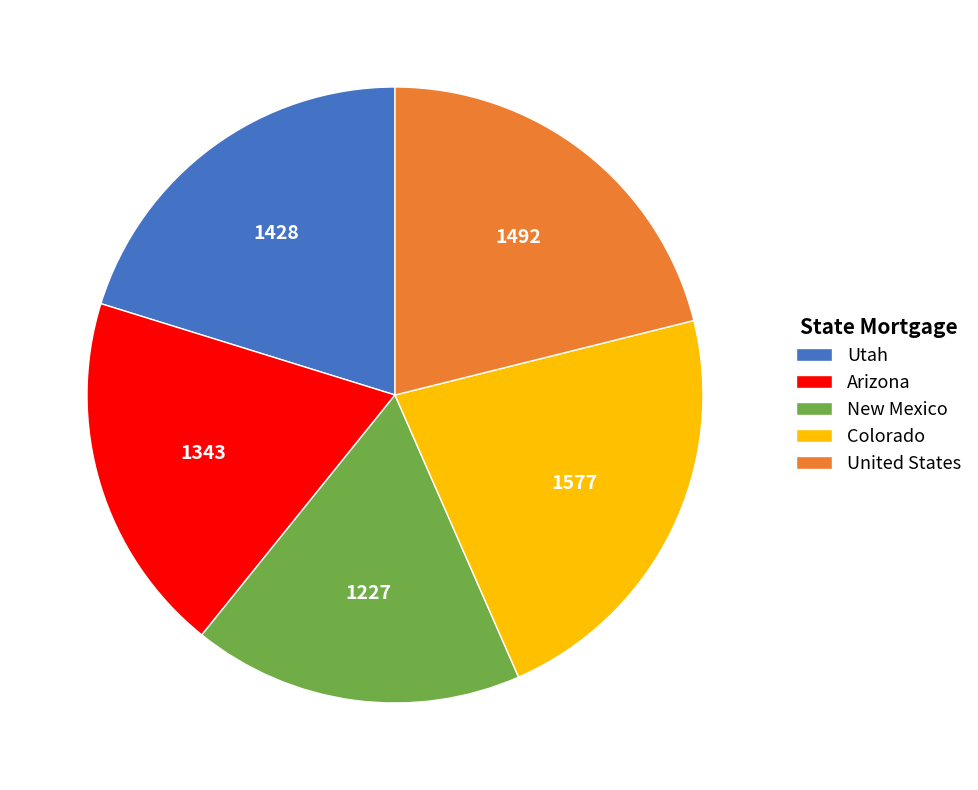

Which has a higher value, Arizona or Colorado?

Colorado